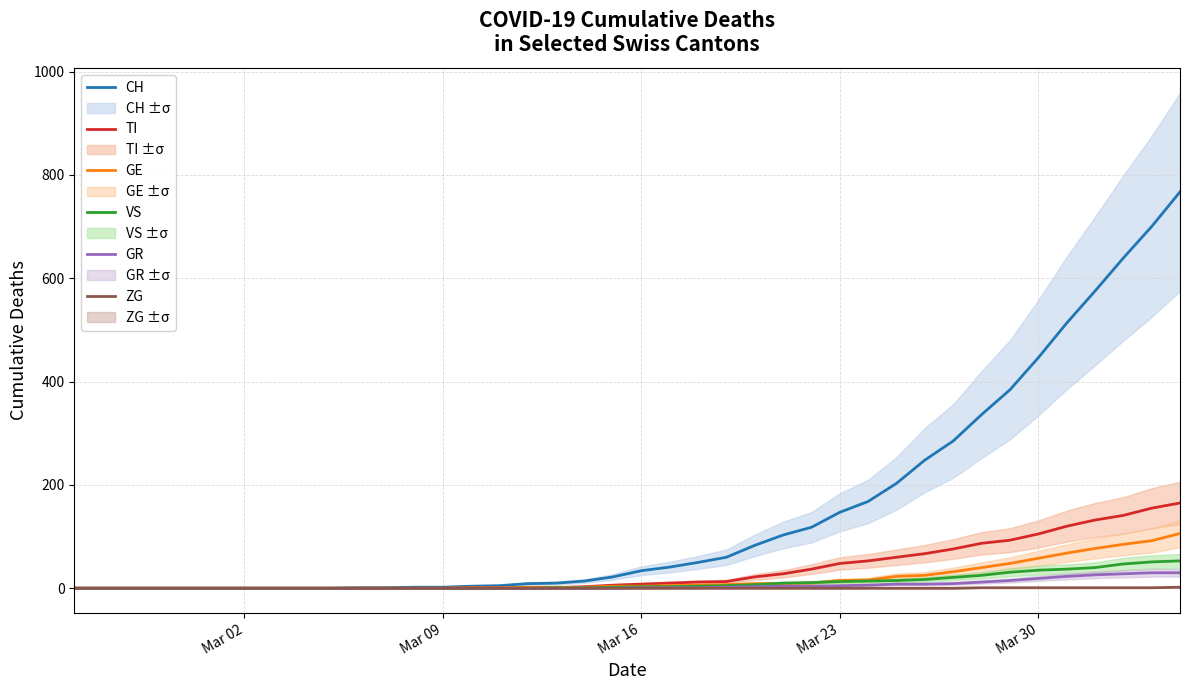

At how many categories does at least one series exceed 233?

10